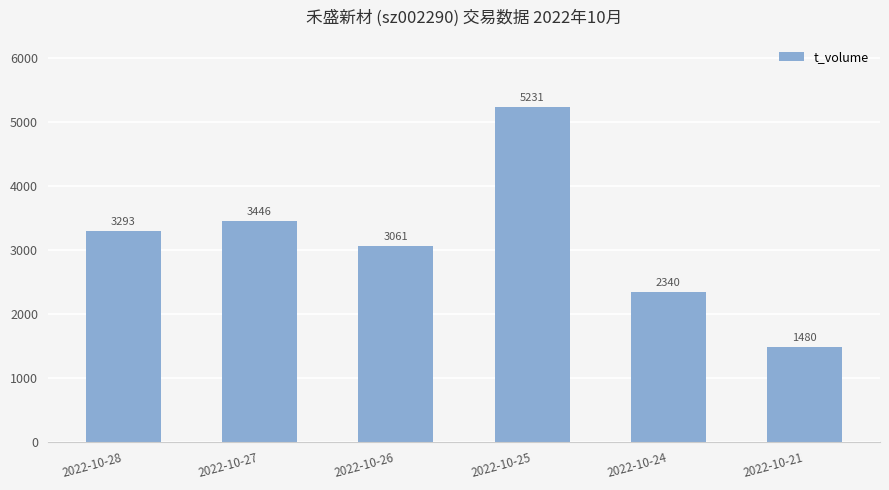

Between 2022-10-27 and 2022-10-24, which is larger?

2022-10-27